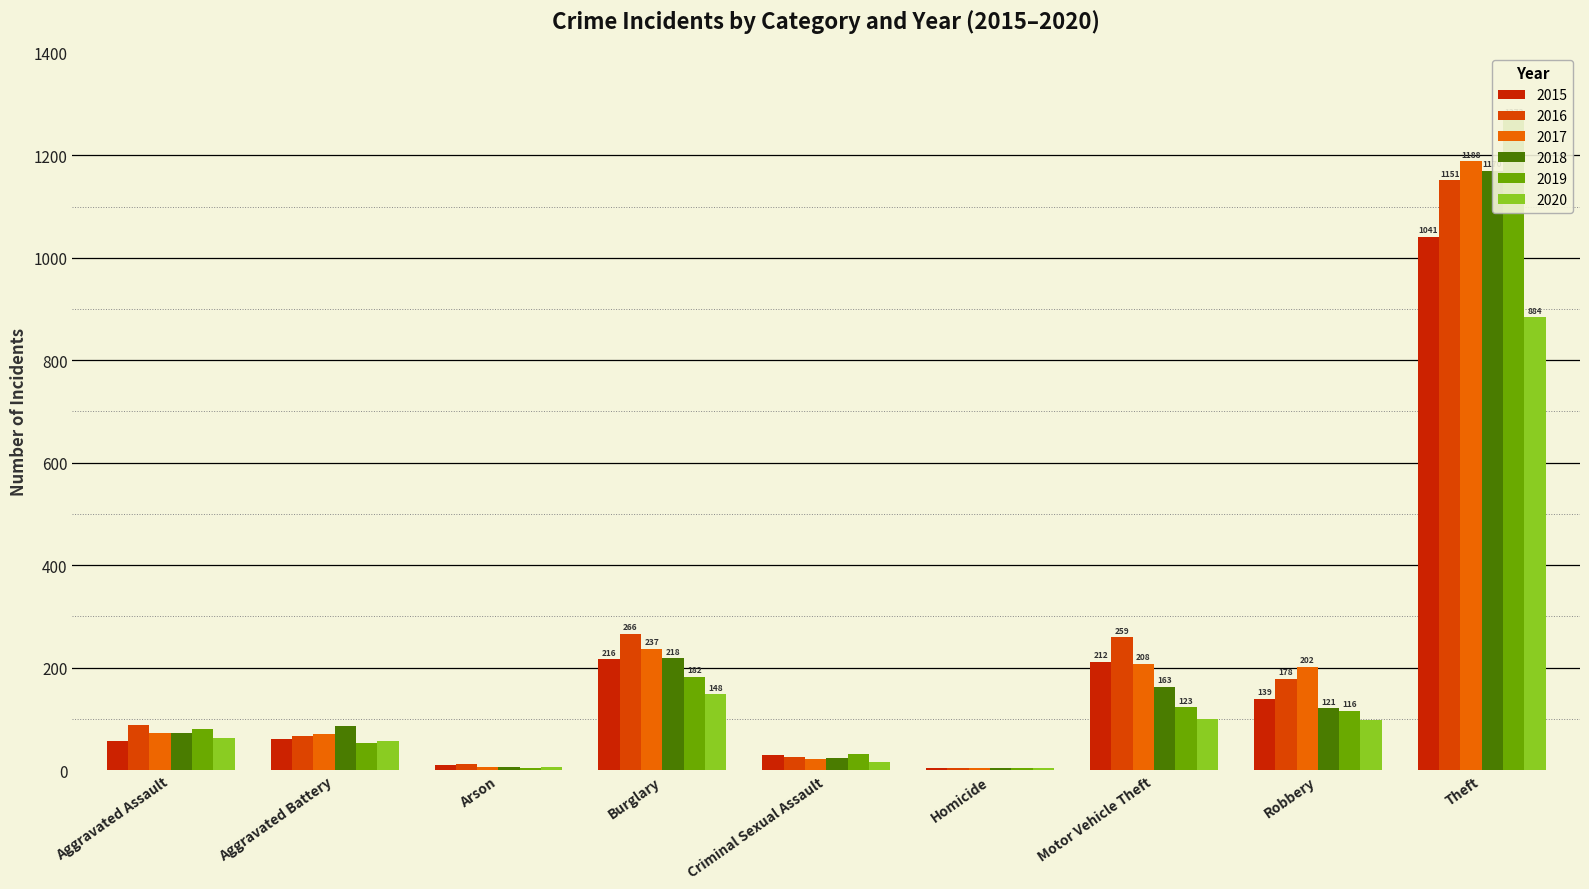

What is the maximum value shown in the chart?

1272